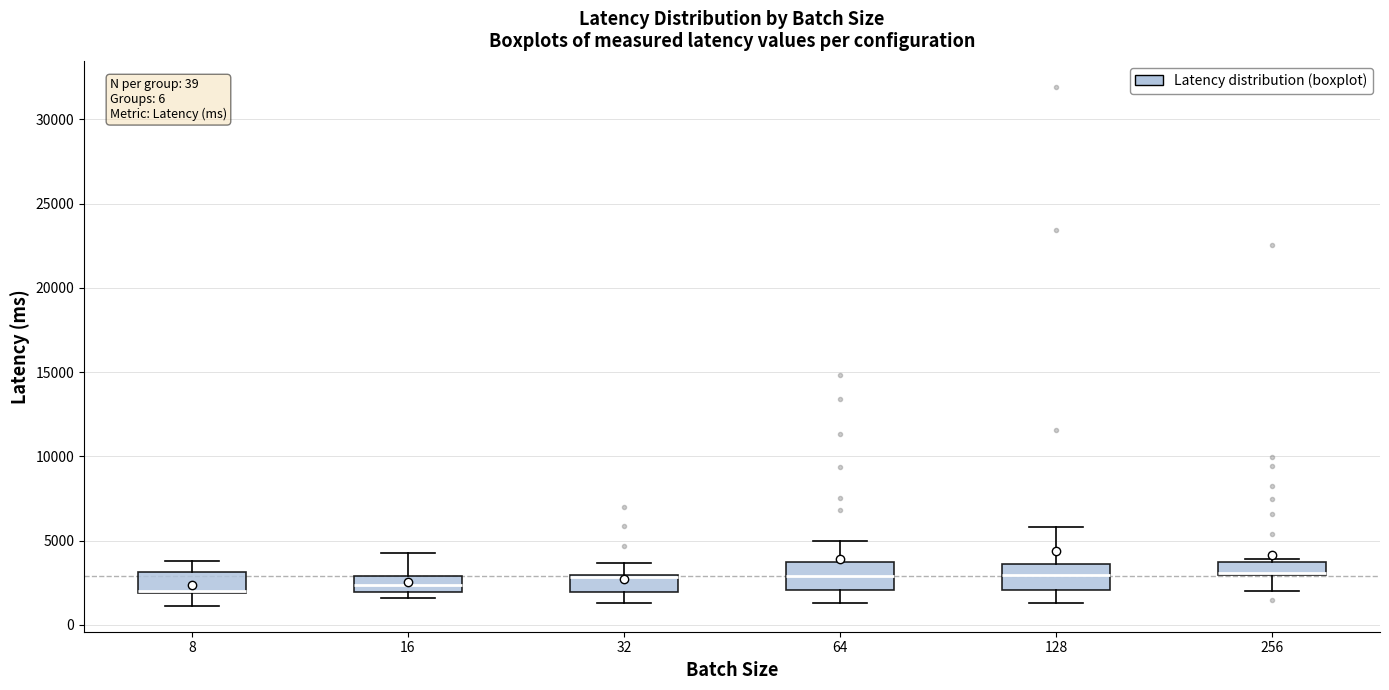

Where does the lower whisker of the box at x = 8 end on the y-axis? The values are not printed on the chart, so give them approximately, as read against the axis.

1000